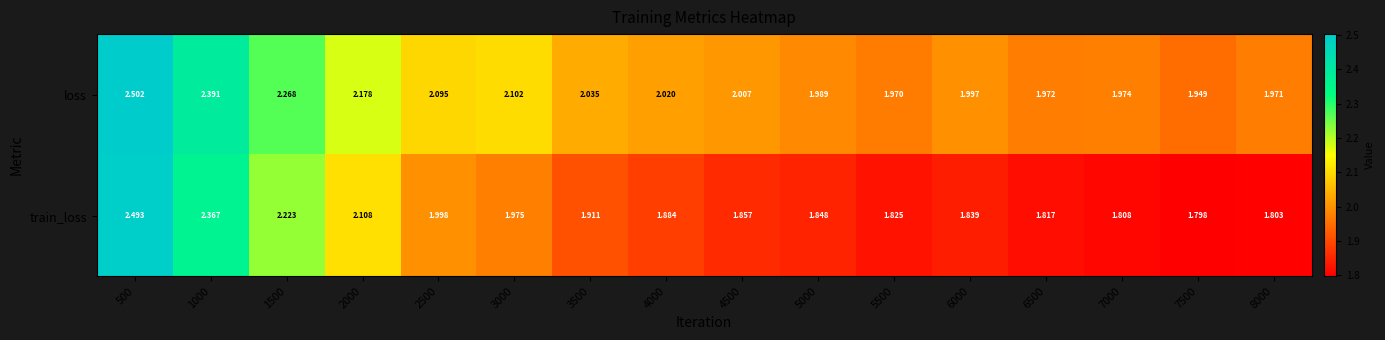

Between 1000 and 5000, which series saw the biggest shift?

train_loss